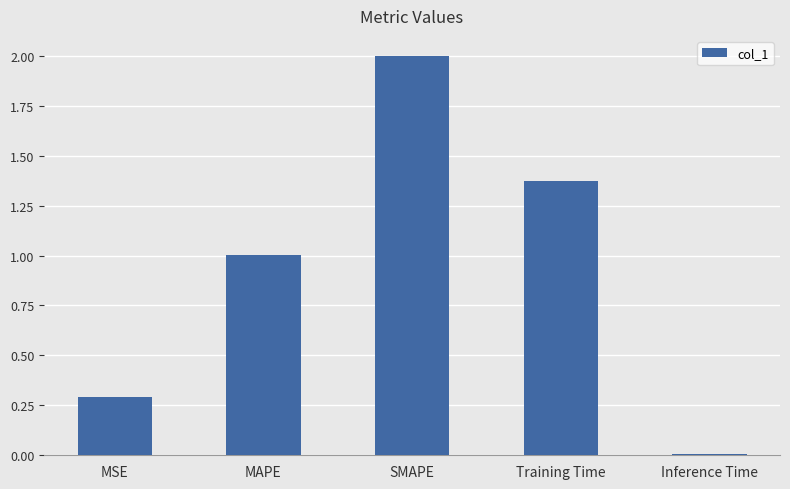

Rank the categories by value from highest to lowest.

SMAPE, Training Time, MAPE, MSE, Inference Time